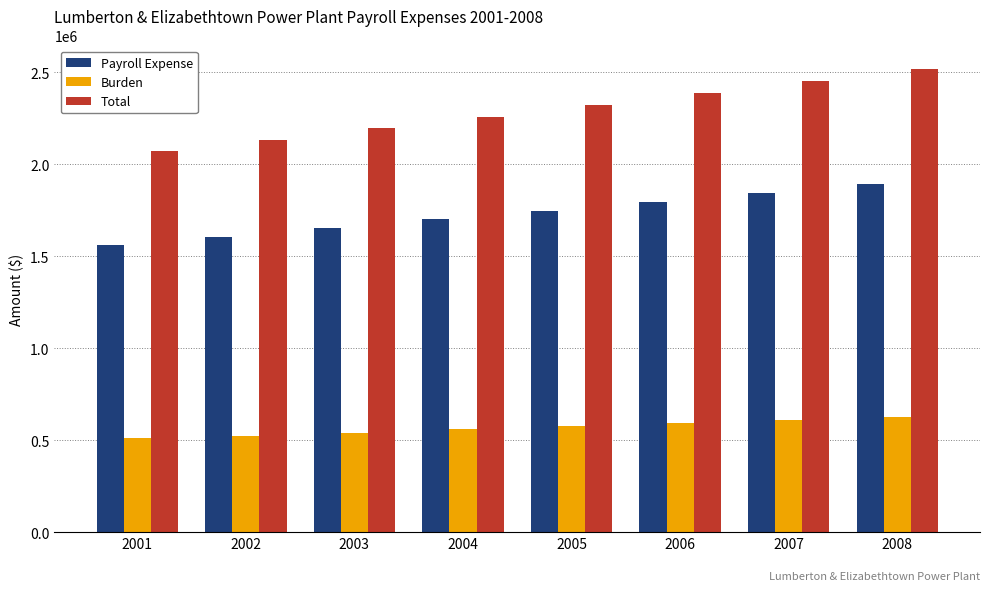

What is the total value across all series at 2007?

4909642.9